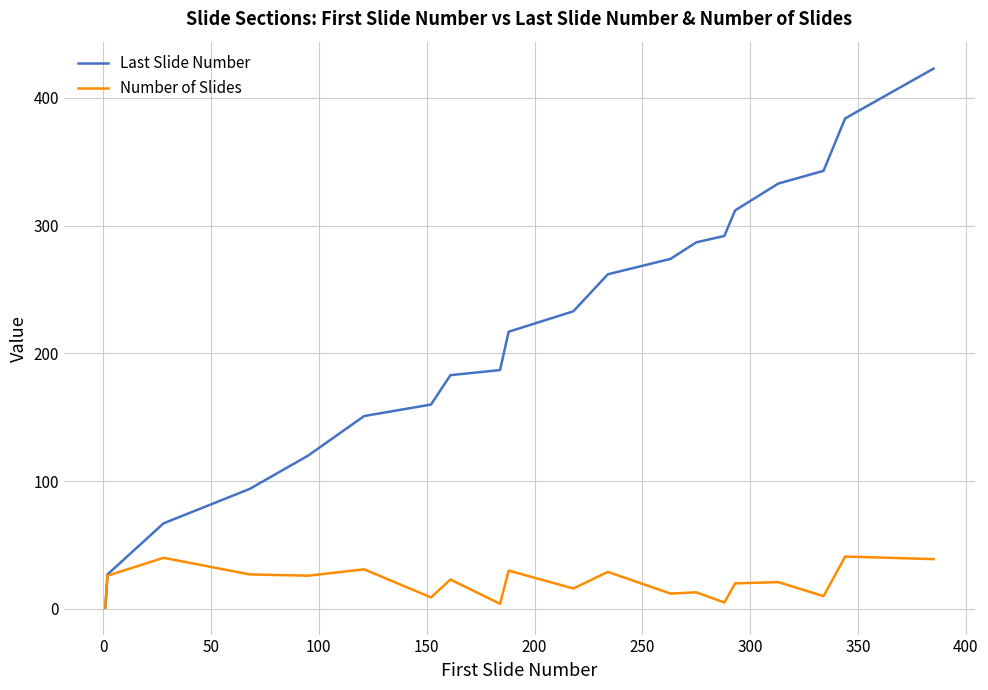

Which series has the largest range (max minus min)?

Last Slide Number